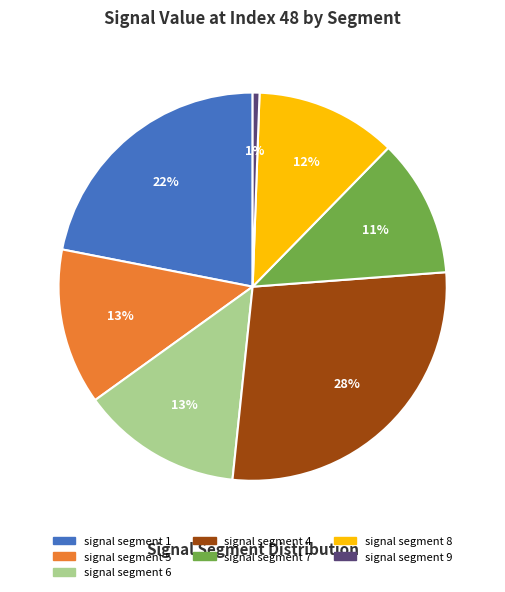

How many segments does this pie chart have?

7